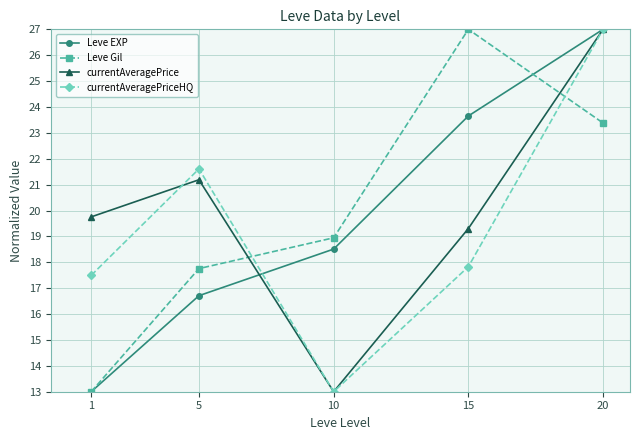

What is the difference between the highest and lowest values at 20?

3.6